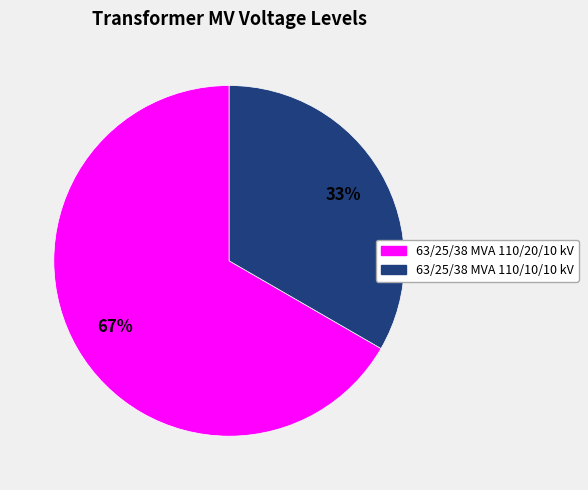

To the nearest percent, what is the combined percentage of 63/25/38 MVA 110/10/10 kV and 63/25/38 MVA 110/20/10 kV?

100%